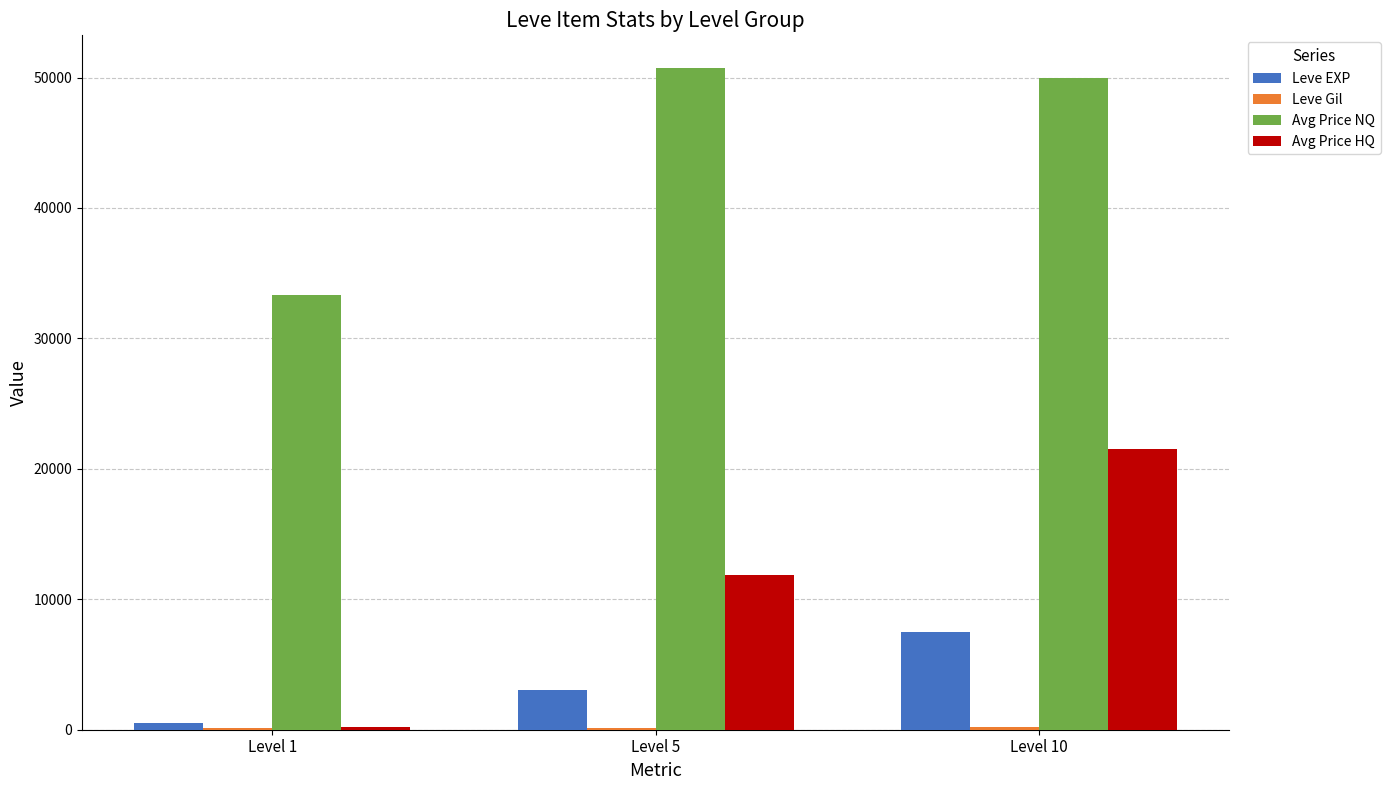

Which series changed the most between Level 1 and Level 10?

Avg Price HQ